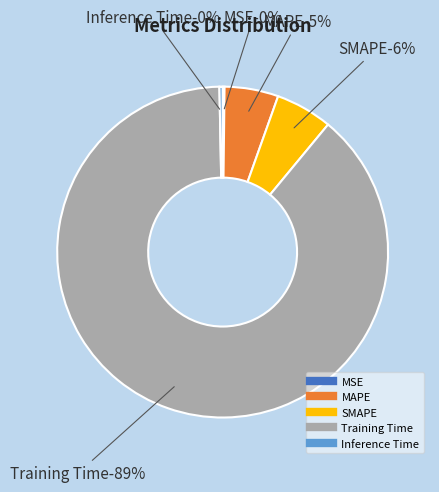

To the nearest percent, what is the average slice percentage?

20%